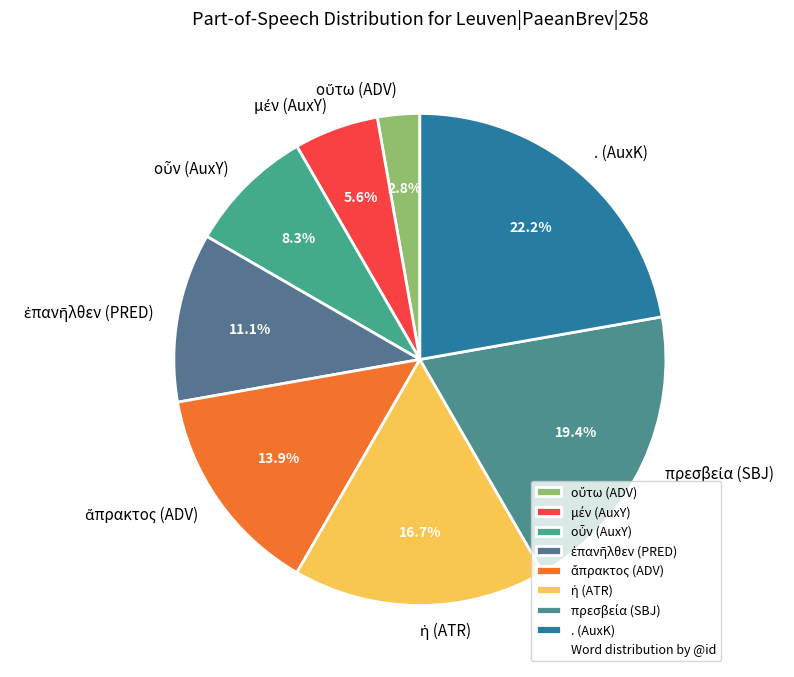

Which slice is the largest?

. (AuxK)